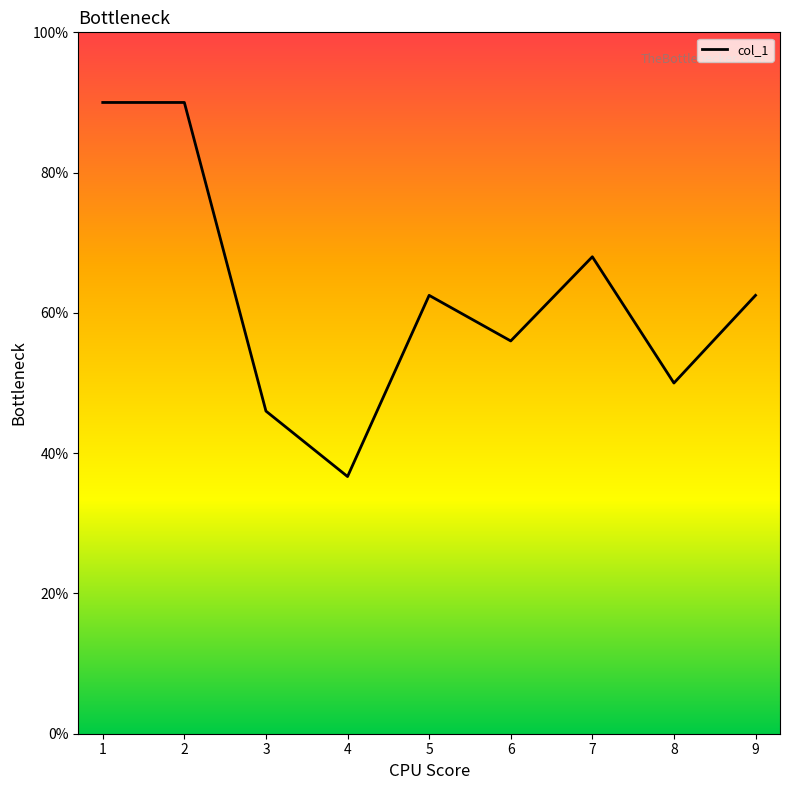

Where does the data first go above 62?

1